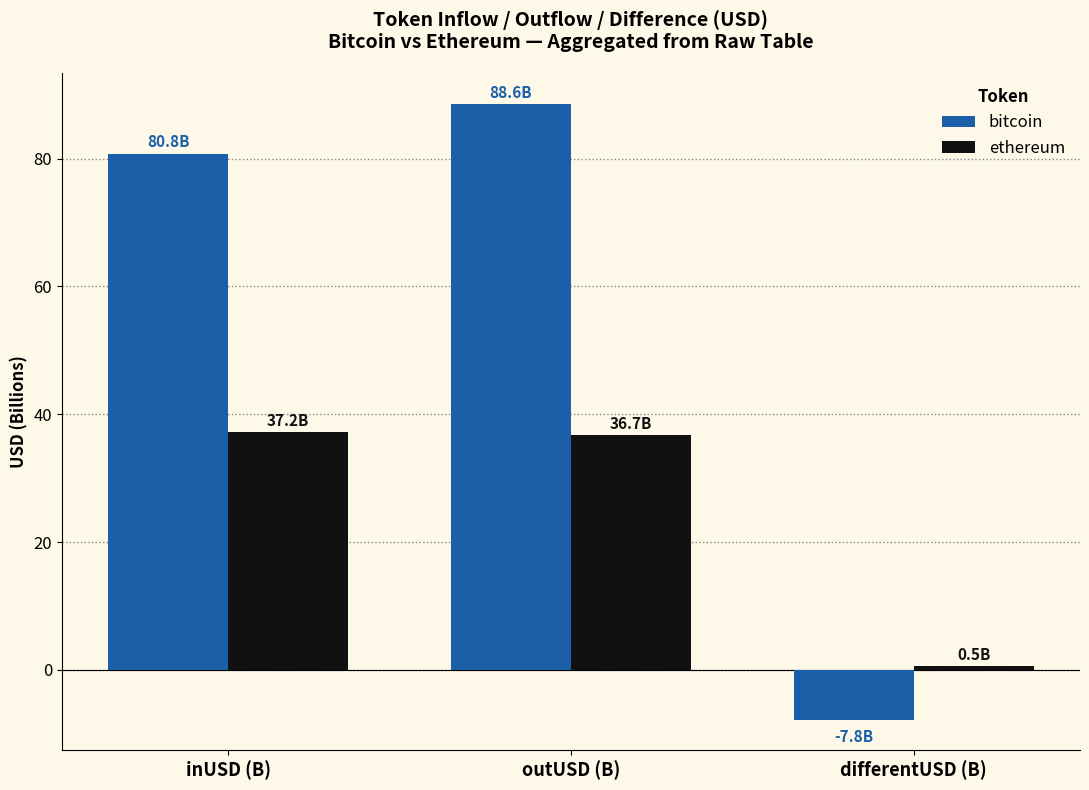

List the series in order of their peak value, highest first.

bitcoin, ethereum